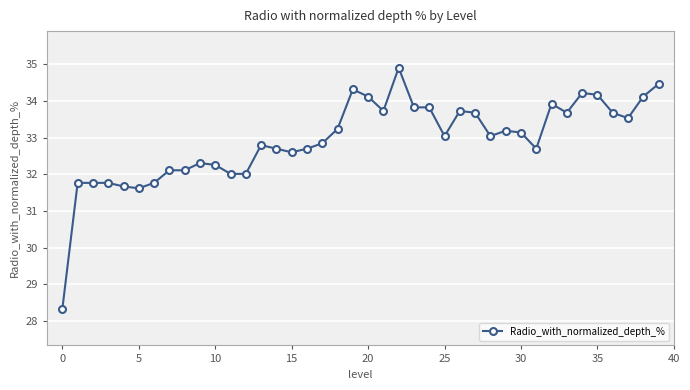

Is this an area chart (filled region under the line)?

No